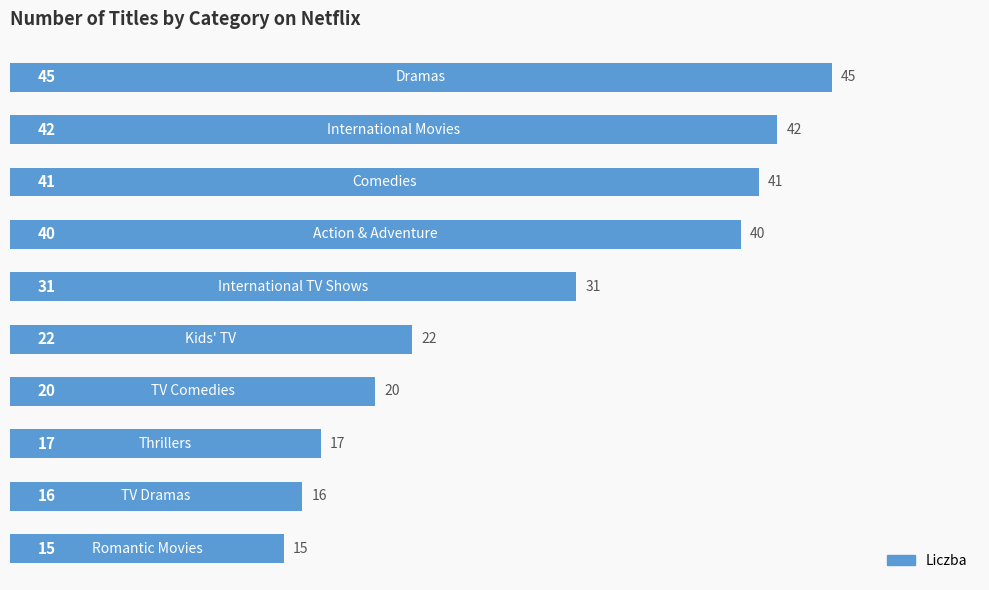

How many values are below 31?

5